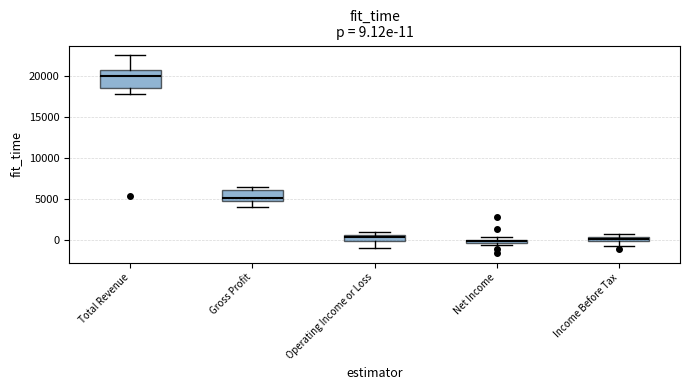

Which box has the highest median line?

Total Revenue